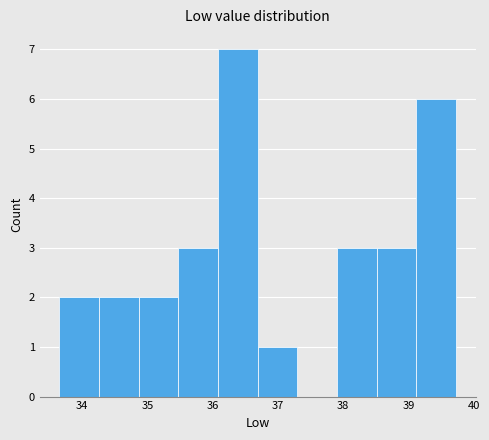

What is the height of the bar covering 36.1 to 36.7 on the x-axis? Neither the bar edges nor the heights are printed on the chart, so give them approximately, as read against the axes.

7